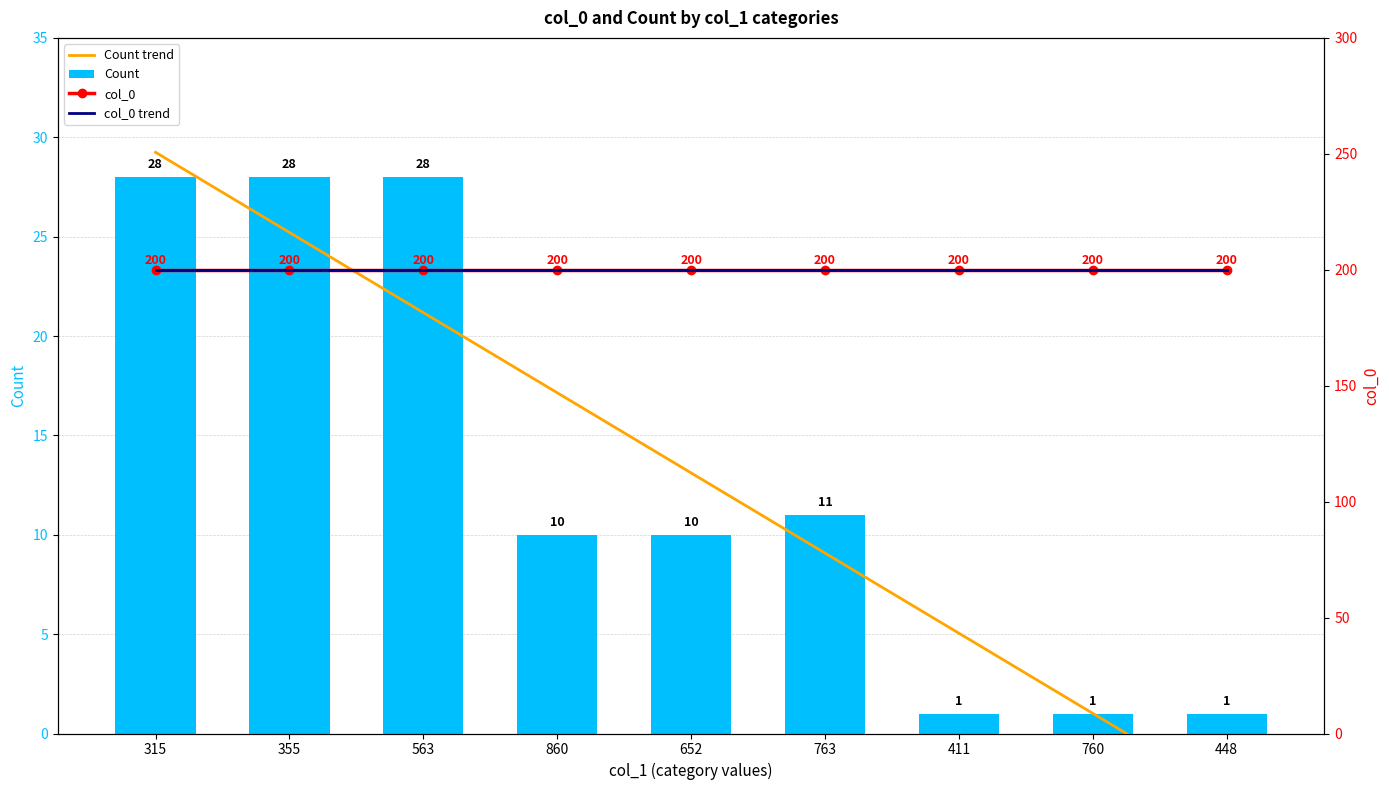

What are all the series names shown in the legend?

Count trend, Count, col_0, col_0 trend